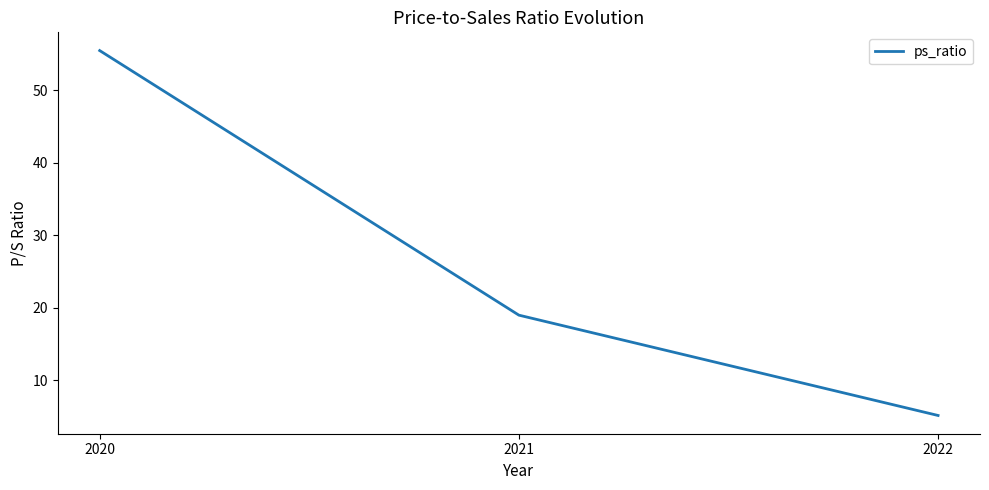

How many series are shown in this chart?

1